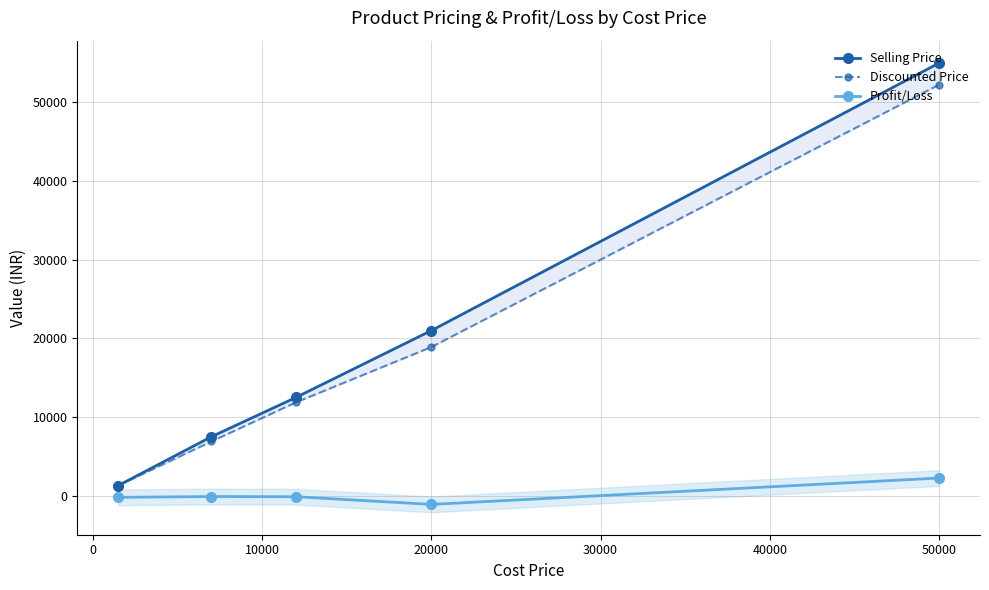

What are all the series names shown in the legend?

Selling Price, Discounted Price, Profit/Loss